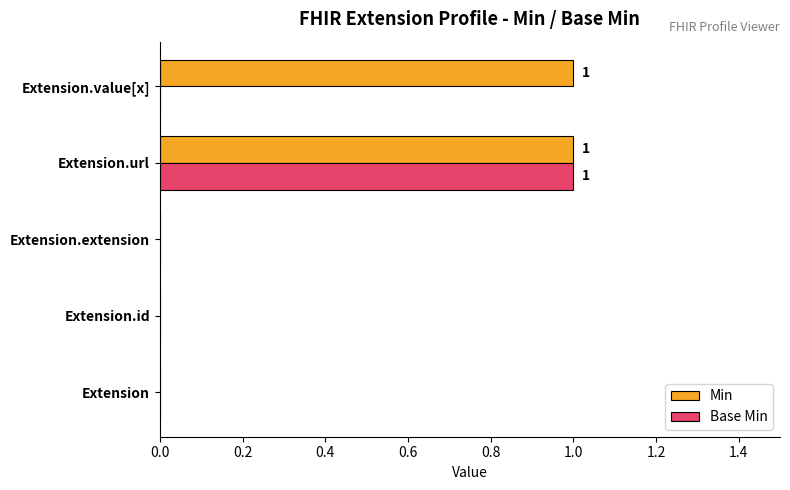

Which series has the largest total across all categories?

Min